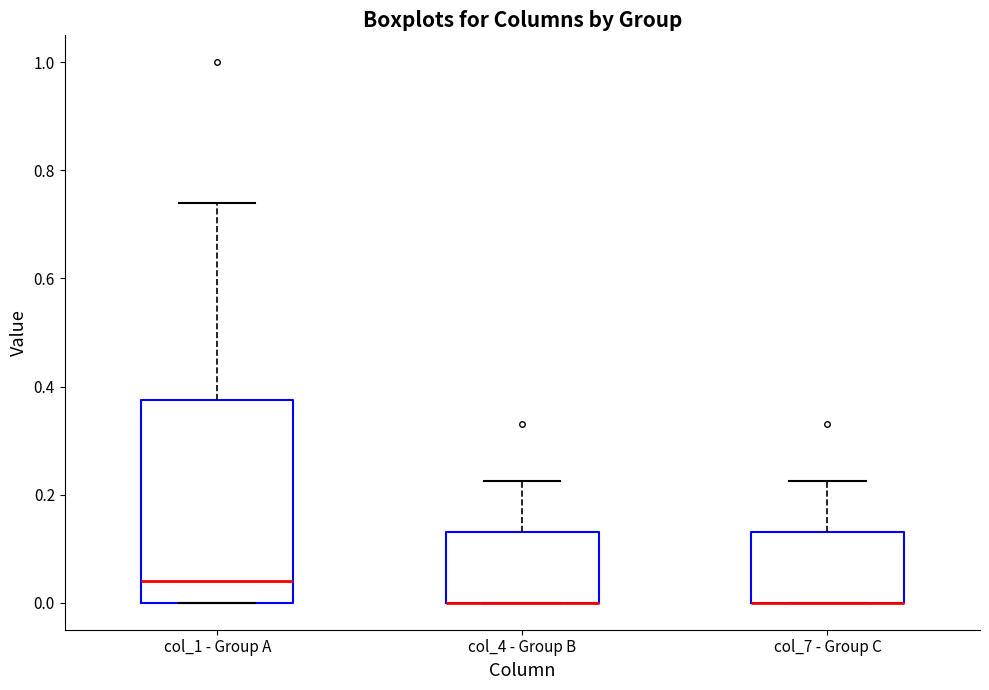

Reading left to right, read every box against the y-axis: the position of its median line, the range the box covers, and the ends of its whiskers. The values are not printed on the chart, so give them approximately, as read against the axis.

col_1 - Group A: median 0.04, box 0.00 to 0.38, whiskers 0.00 to 0.74
col_4 - Group B: median 0.00 (drawn on the box's lower edge), box 0.00 to 0.14, whiskers 0.00 to 0.22
col_7 - Group C: median 0.00 (drawn on the box's lower edge), box 0.00 to 0.14, whiskers 0.00 to 0.22